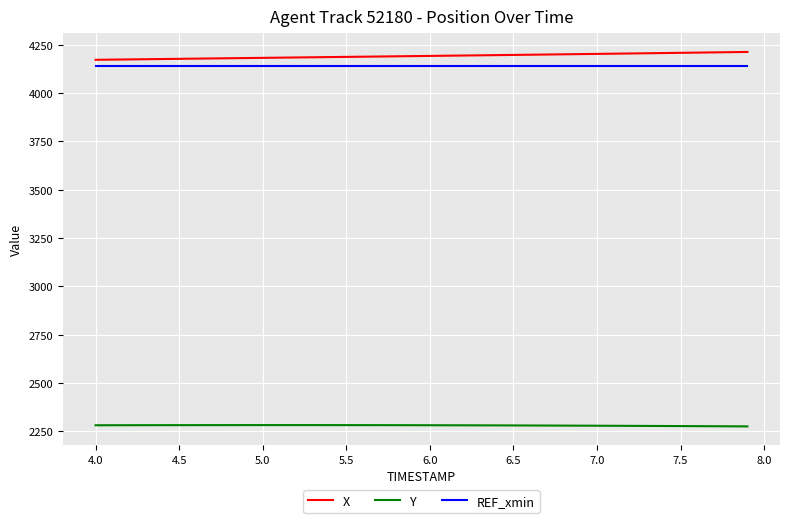

True or false: REF_xmin and X intersect in this chart.

False